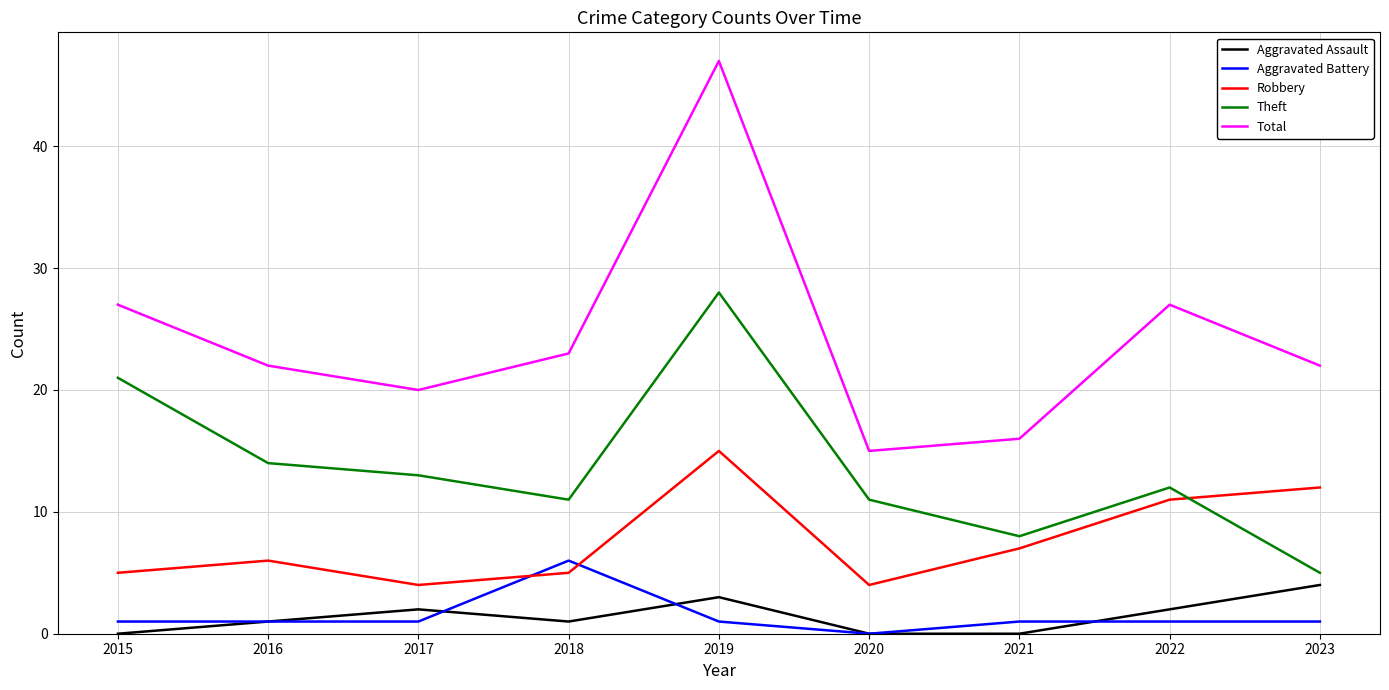

True or false: Robbery and Aggravated Assault cross at least once.

False